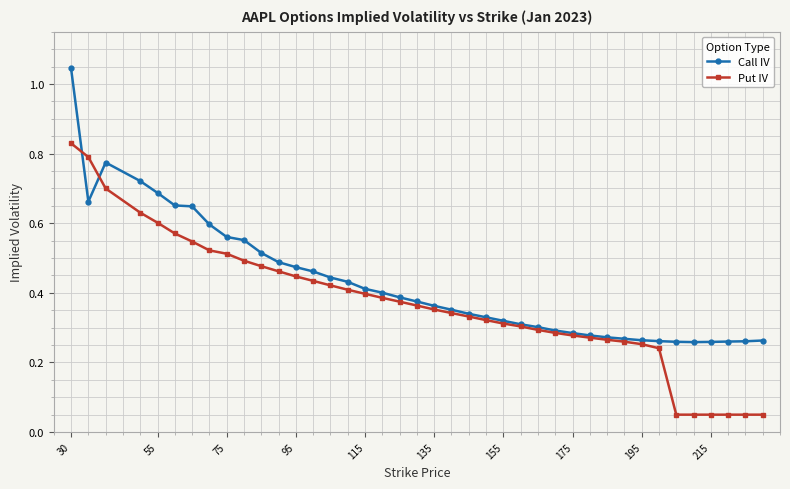

At how many categories does at least one series exceed 0?

40